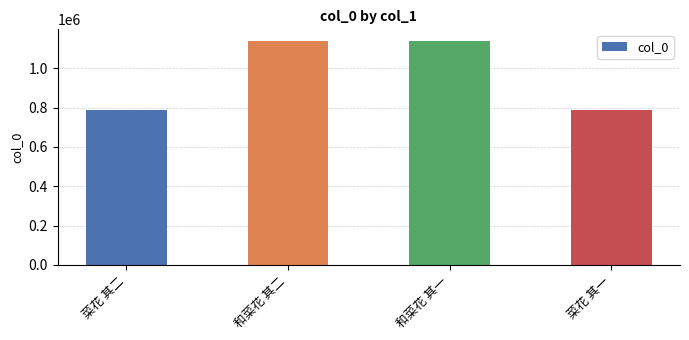

What is the label of the 3rd bar from the left?

和菜花 其一